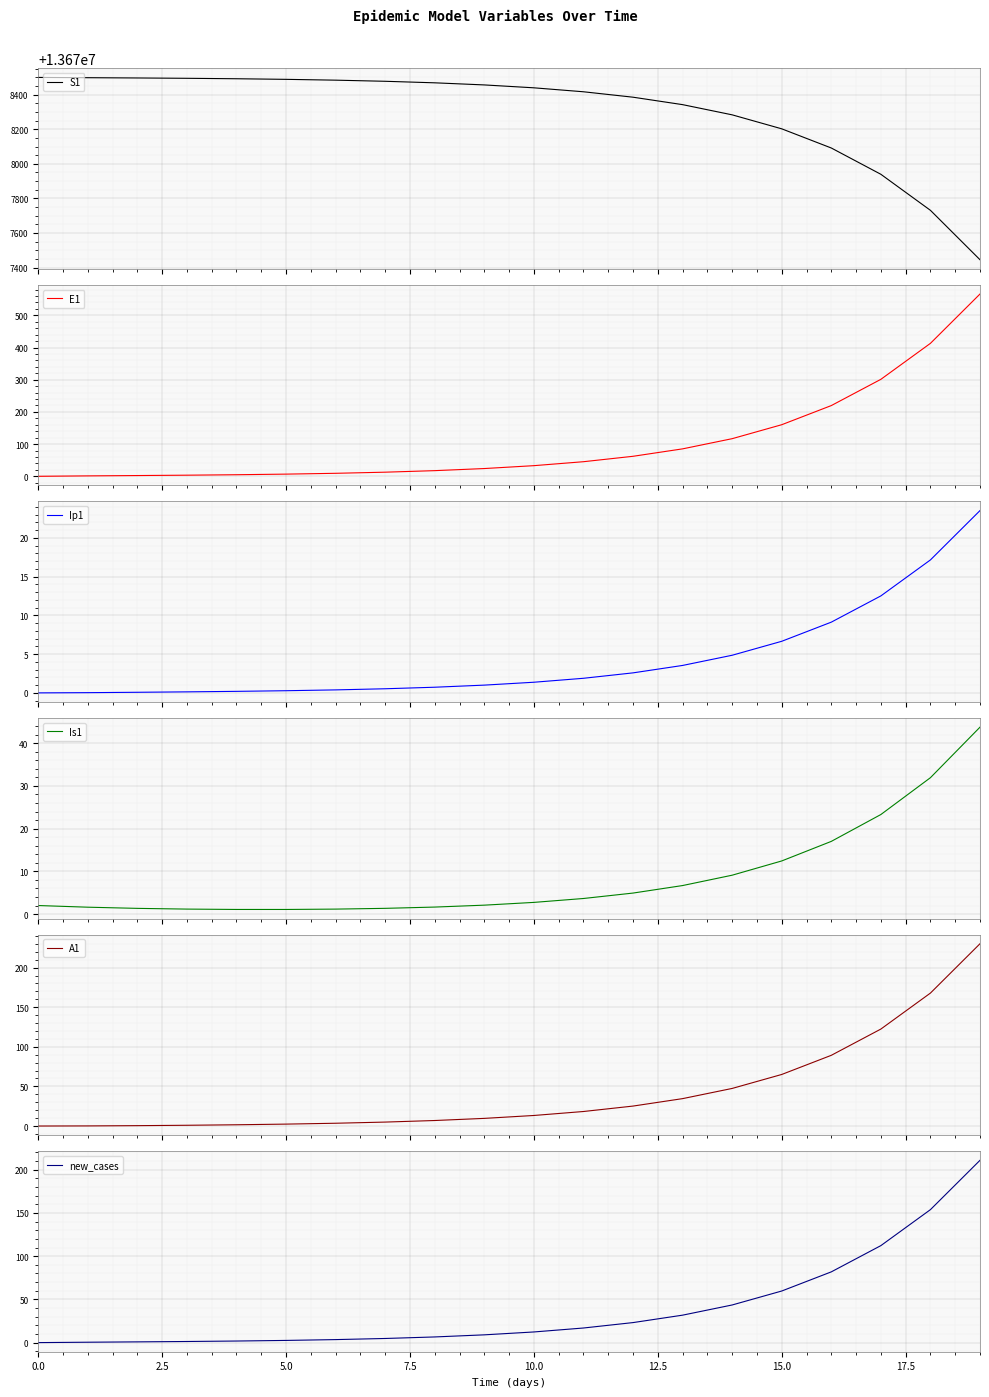

Reading left to right, transcribe all the data shown in this chart.

S1: 13678500.0	13678498.5	13678496.9	13678495.0	13678492.4	13678489.0	13678484.2	13678477.7	13678468.9	13678456.7	13678440.0	13678417.1	13678385.7	13678342.6	13678283.6	13678202.7	13678091.8	13677939.7	13677731.1	13677445.3
E1: 0.0	1.3	2.4	3.5	4.9	6.8	9.4	12.8	17.6	24.1	33.1	45.4	62.2	85.3	116.9	160.3	219.7	301.2	413.0	566.2
Ip1: 0.0	0.0	0.1	0.1	0.2	0.3	0.4	0.5	0.7	1.0	1.4	1.9	2.6	3.5	4.9	6.7	9.1	12.5	17.2	23.5
Is1: 2.0	1.6	1.3	1.2	1.1	1.1	1.2	1.3	1.6	2.1	2.7	3.6	4.9	6.7	9.1	12.4	17.0	23.3	31.9	43.8
A1: 0.0	0.1	0.5	1.0	1.6	2.4	3.5	5.0	7.0	9.7	13.3	18.3	25.2	34.6	47.5	65.1	89.3	122.4	167.8	230.1
new_cases: 0.0	0.5	0.9	1.3	1.8	2.5	3.5	4.8	6.6	9.0	12.3	16.9	23.2	31.8	43.5	59.7	81.9	112.2	153.9	211.0